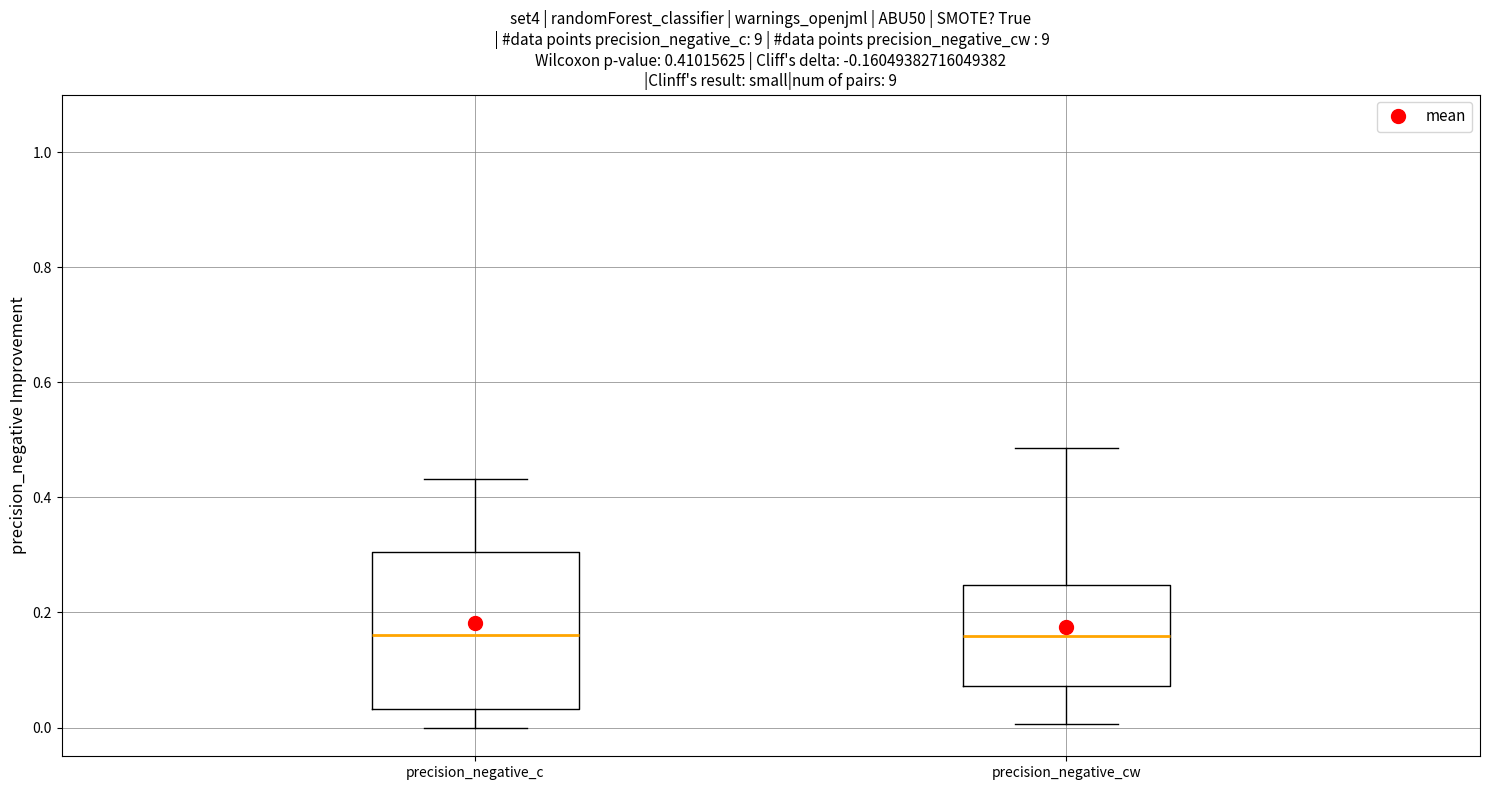

Which box is the tallest, from its lower edge to its upper edge?

precision_negative_c